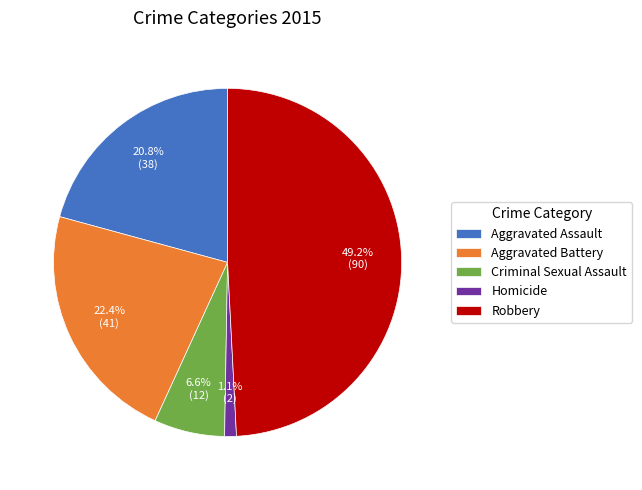

What is the largest slice in the pie chart?

Robbery